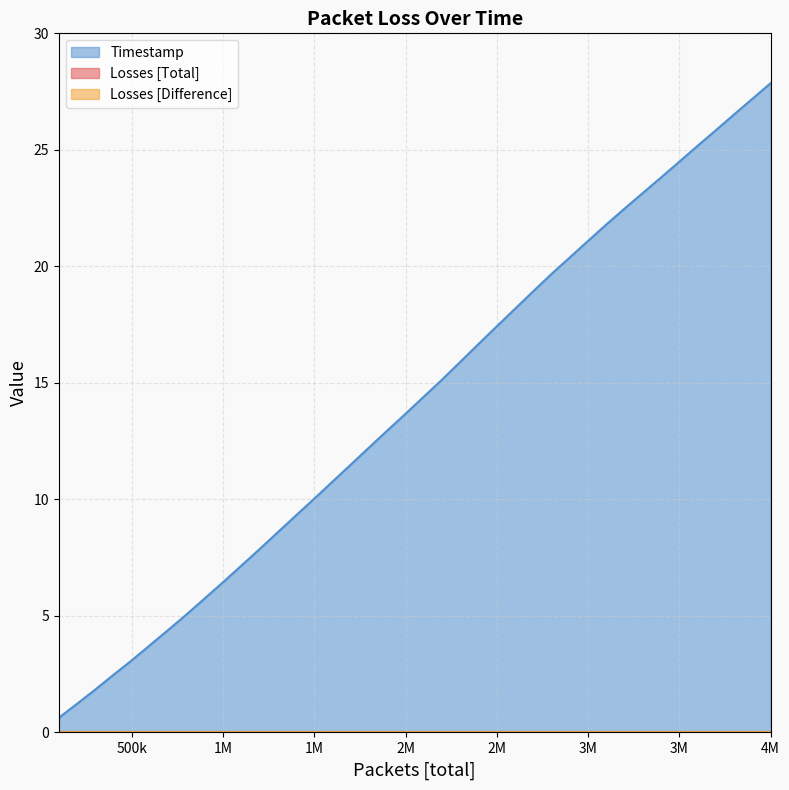

True or false: Losses [Difference] and Losses [Total] cross at least once.

False